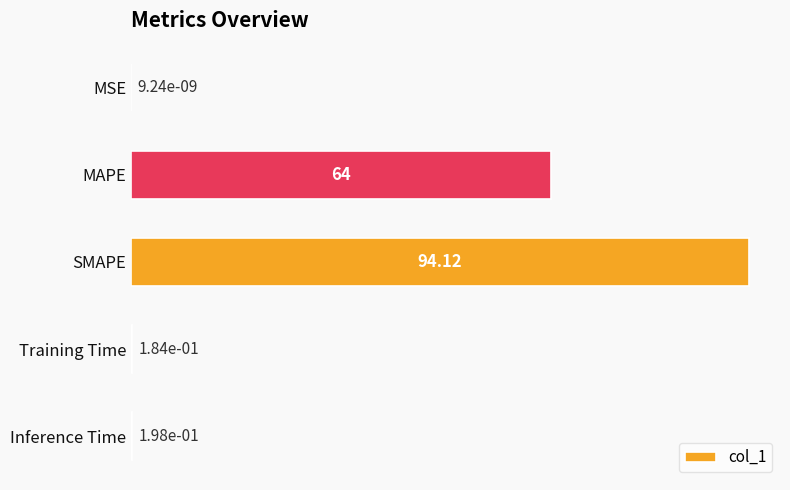

At which category does the chart reach its peak across all series?

SMAPE